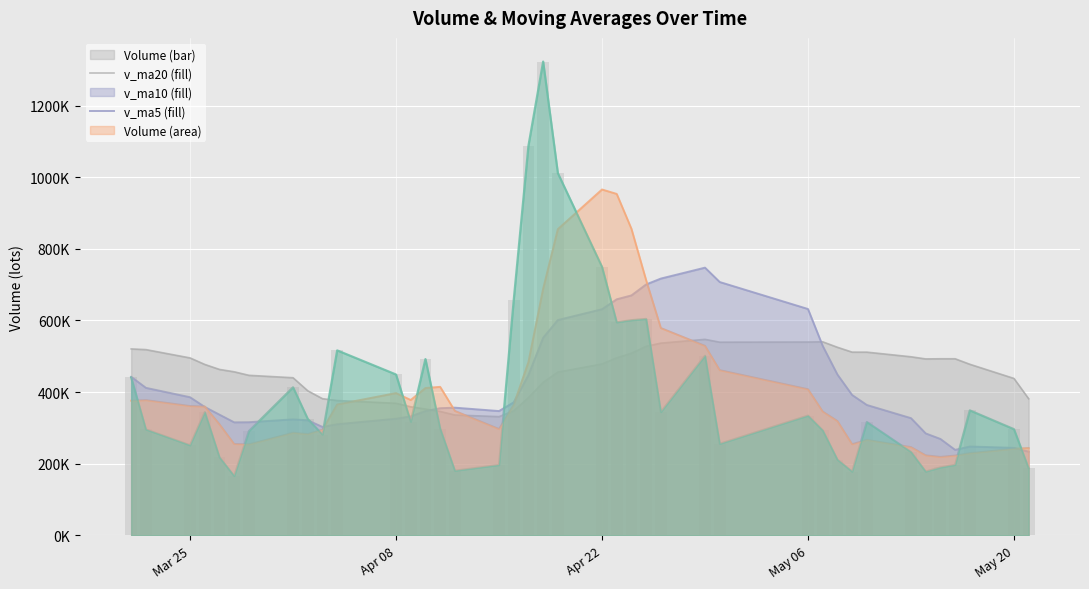

How many values are below 317550?

20